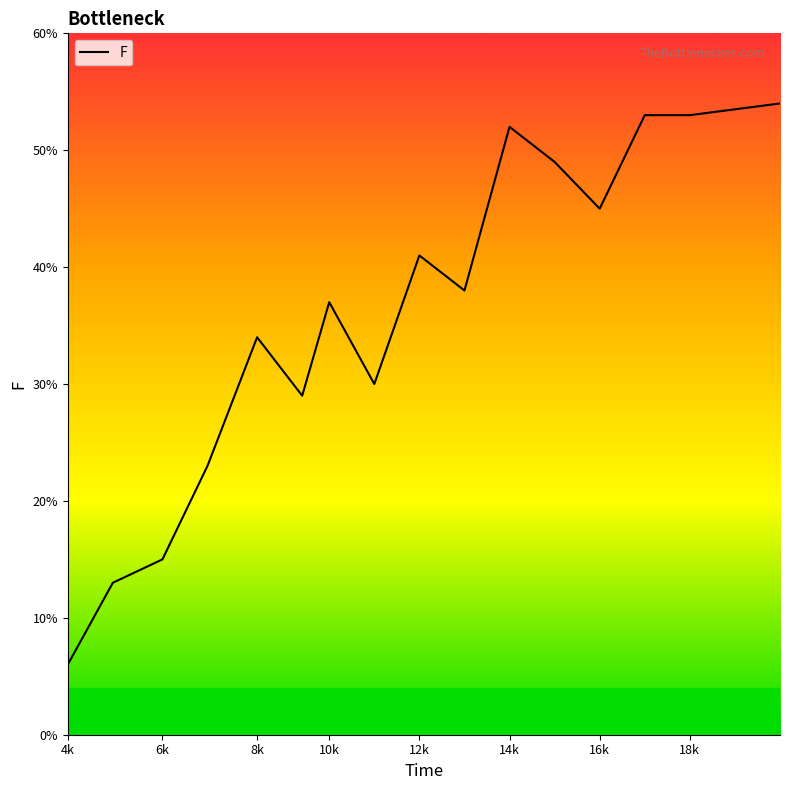

What is the average value?

0.4